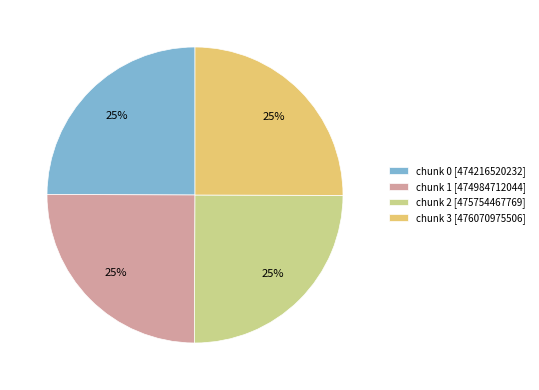

What percentage is the chunk 2 slice, to the nearest percent?

25%